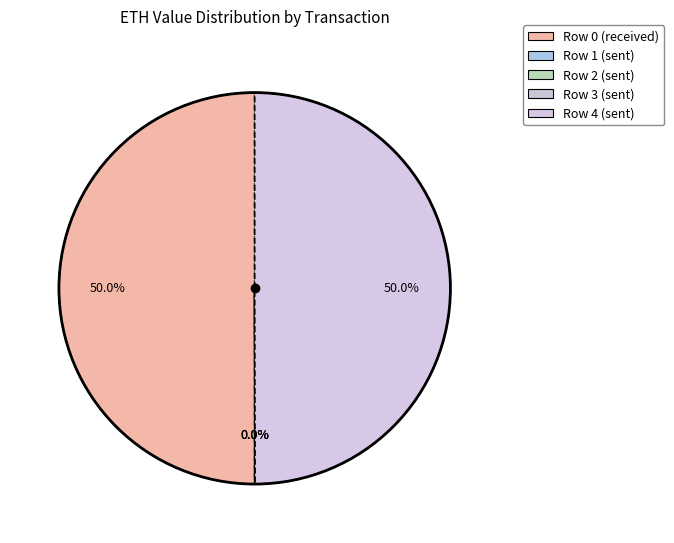

Rank the categories by value from lowest to highest.

Row 2 (sent), Row 3 (sent), Row 1 (sent), Row 4 (sent), Row 0 (received)